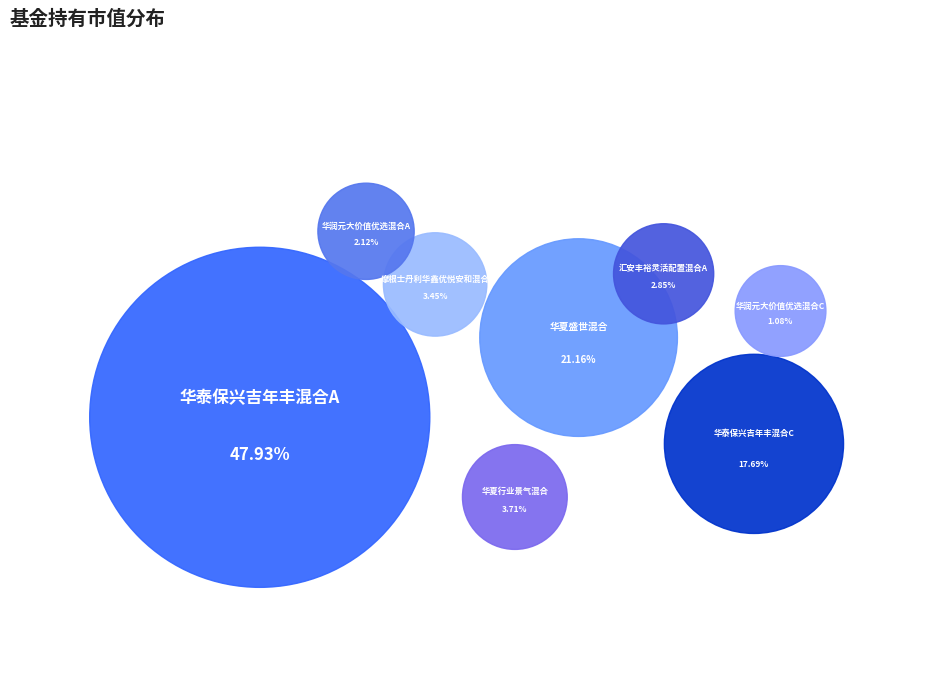

To the nearest percent, what portion does 华夏盛世混合 represent?

21%